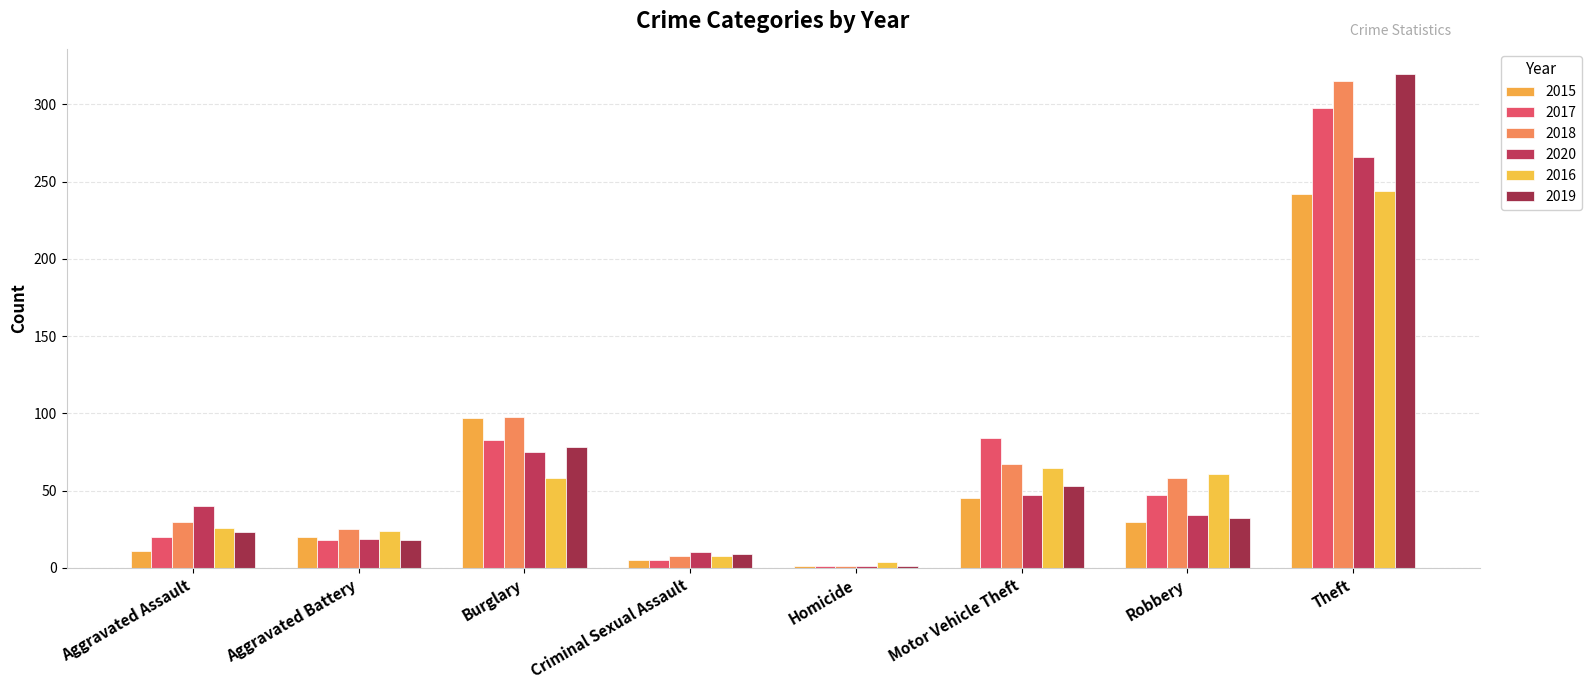

Are the bars horizontal?

No